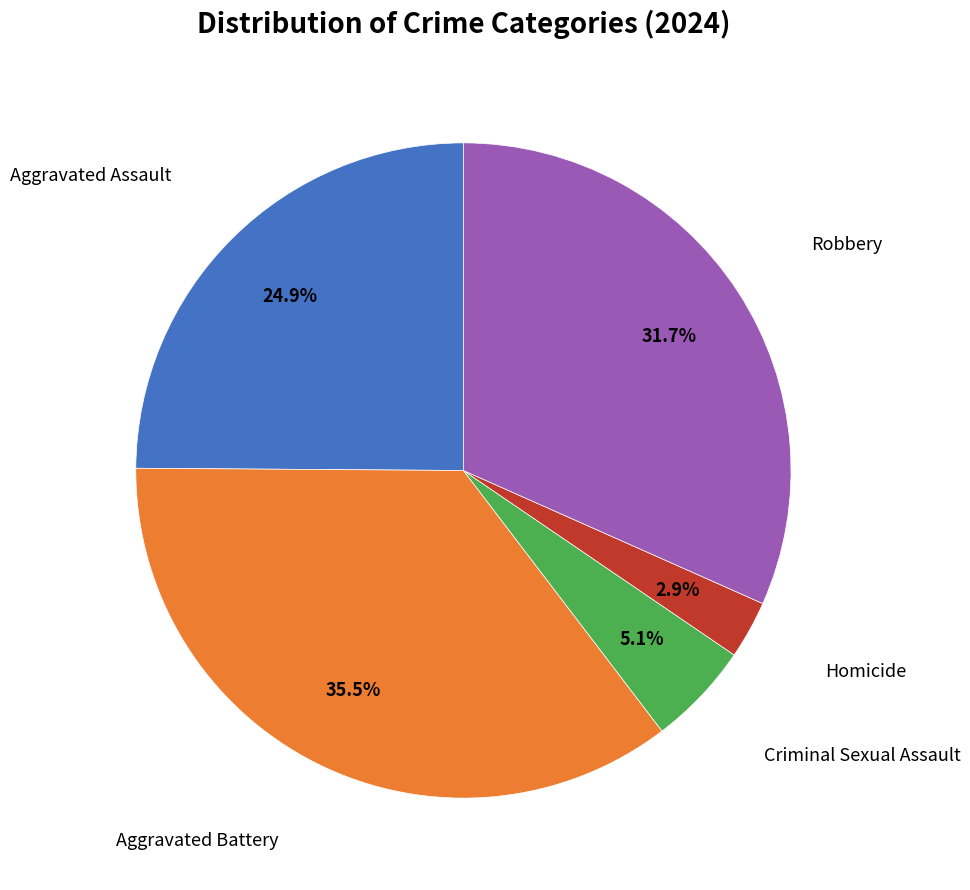

Is there any slice that represents more than half of the pie?

No